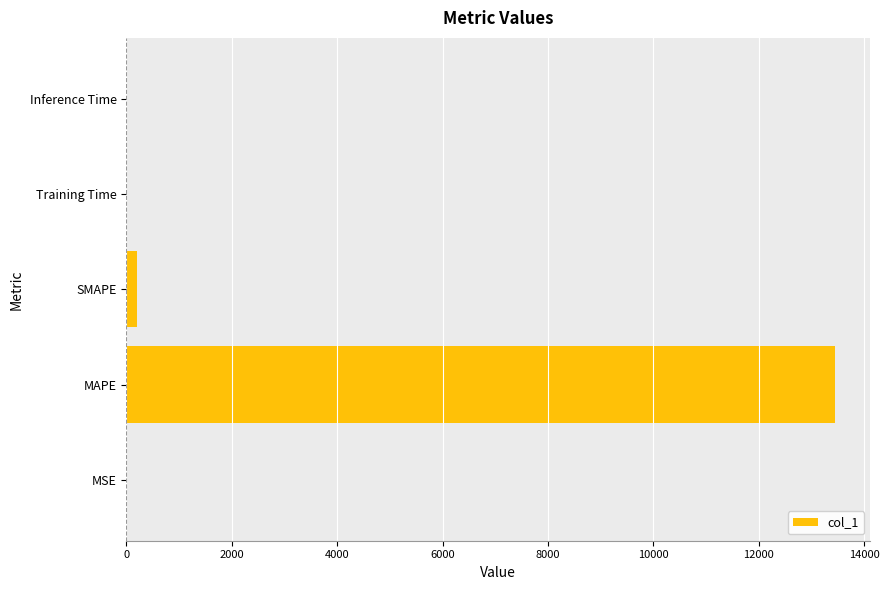

What is the approximate value at MAPE?

13446.4